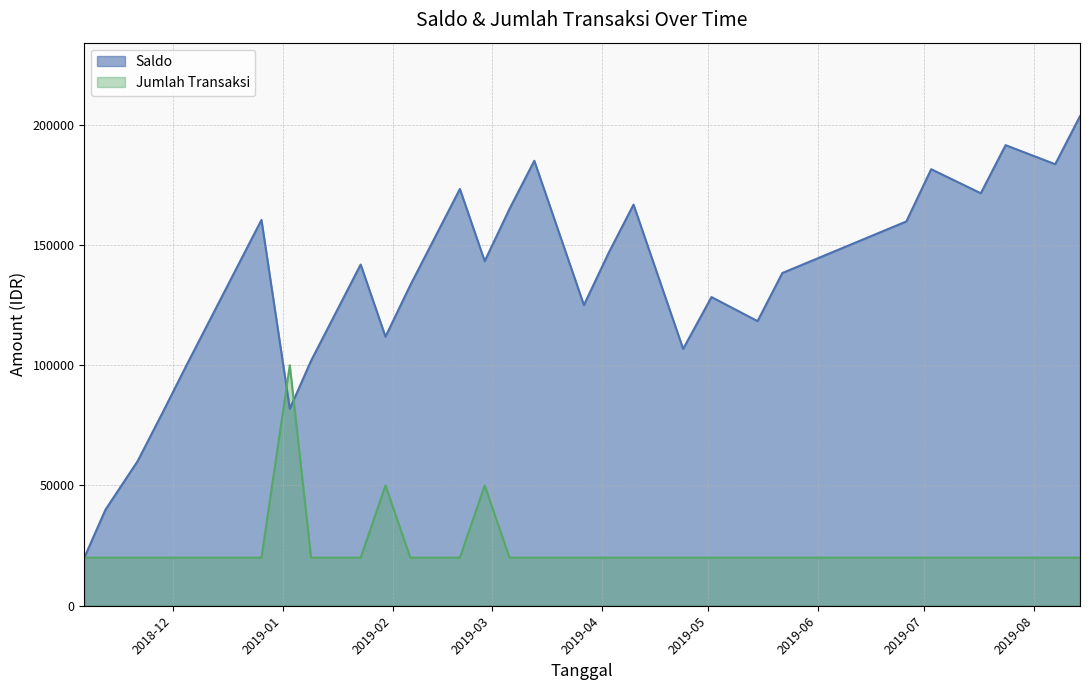

What is the label of the 8th point from the right?

2019-05-15